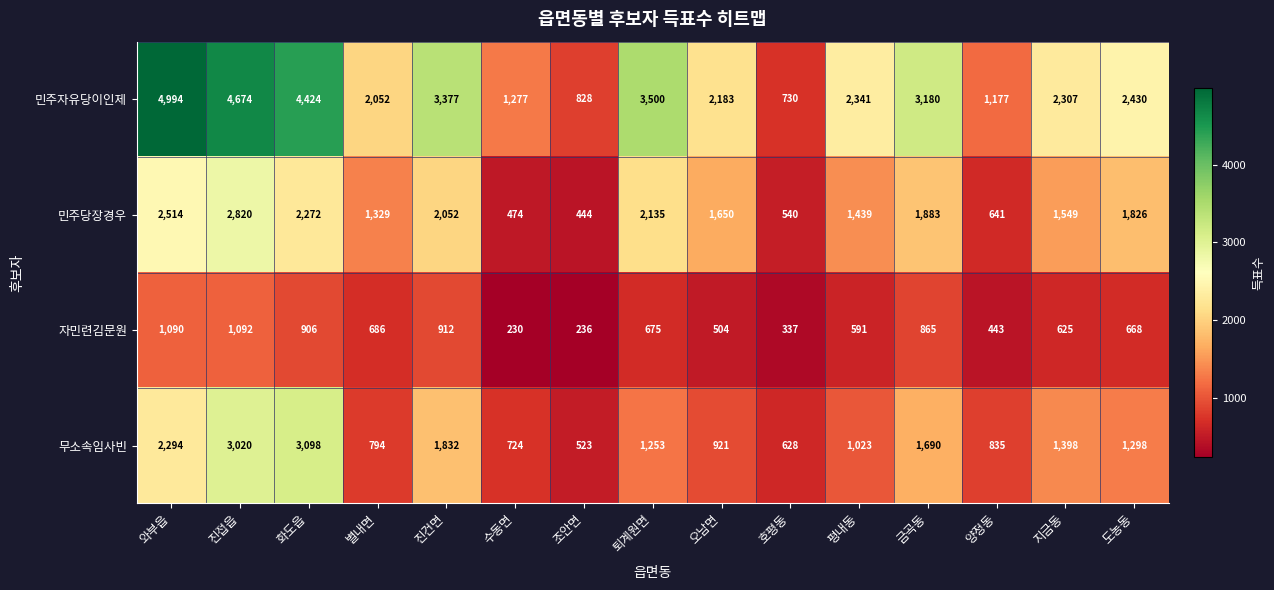

Between 호평동 and 양정동, which series saw the biggest shift?

민주자유당이인제